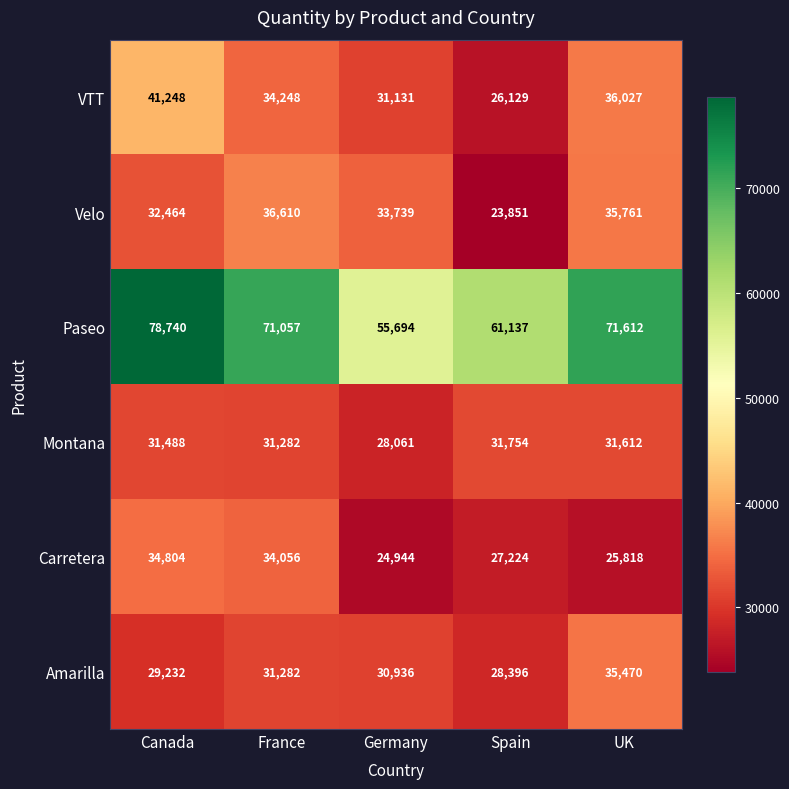

Reading left to right, list all the values displayed in this chart.

VTT: 41248	34248	31131	26129	36027
Velo: 32464	36610	33739	23851	35761
Paseo: 78740	71057	55694	61137	71612
Montana: 31488	31282	28061	31754	31612
Carretera: 34804	34056	24944	27224	25818
Amarilla: 29232	31282	30936	28396	35470